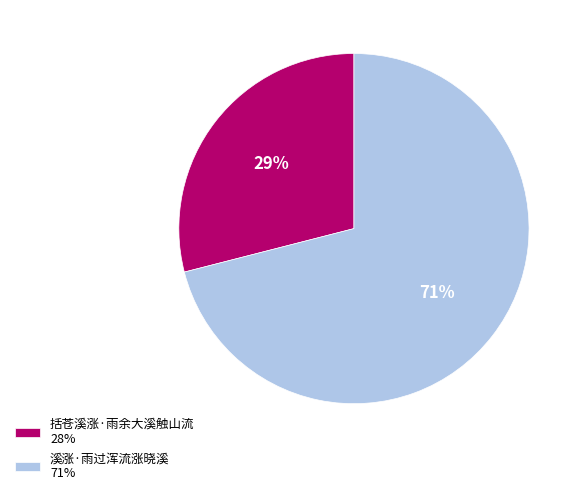

Approximately how many times larger is the value at 溪涨·雨过浑流涨晓溪 71% compared to 括苍溪涨·雨余大溪触山流 28%?

2.4